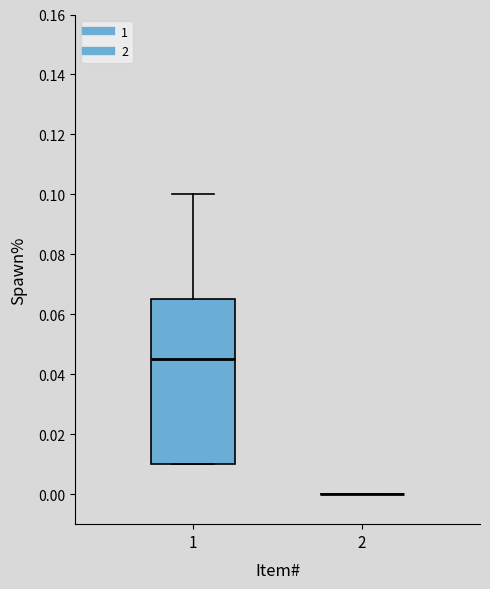

Where does the median line of the box at x = 1 sit on the y-axis? The values are not printed on the chart, so give them approximately, as read against the axis.

0.046